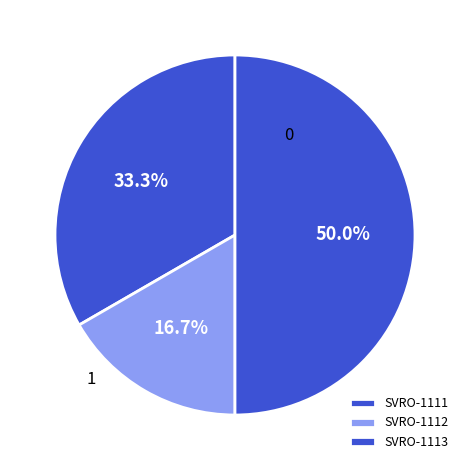

What is the ratio of the value at SVRO-1113 to the value at SVRO-1111?

1.5